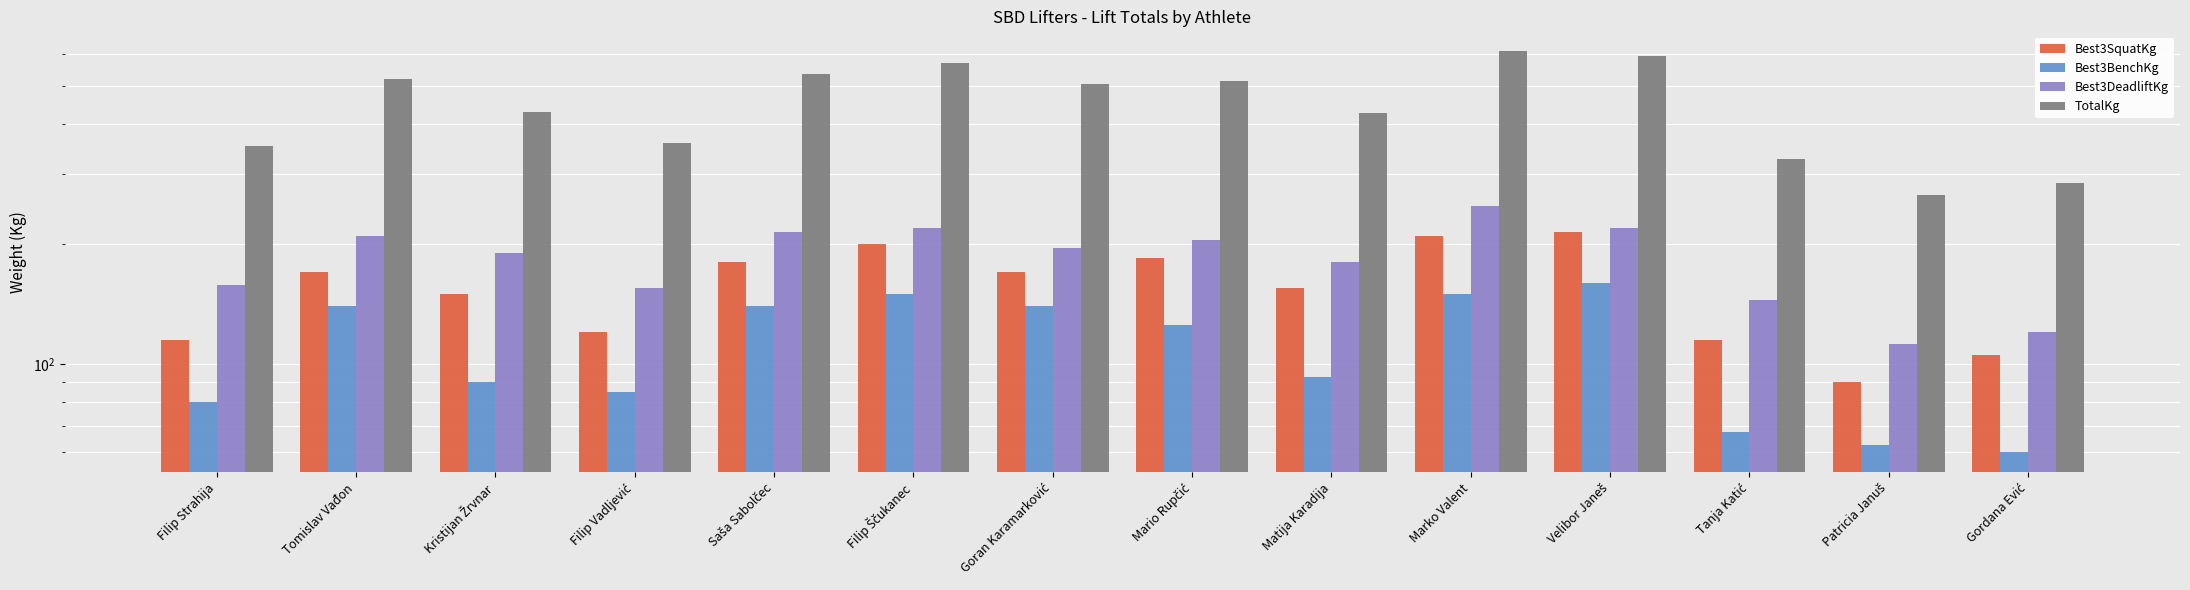

What is the difference between the Best3BenchKg values at Saša Sabolčec and Patricia Januš?

77.5